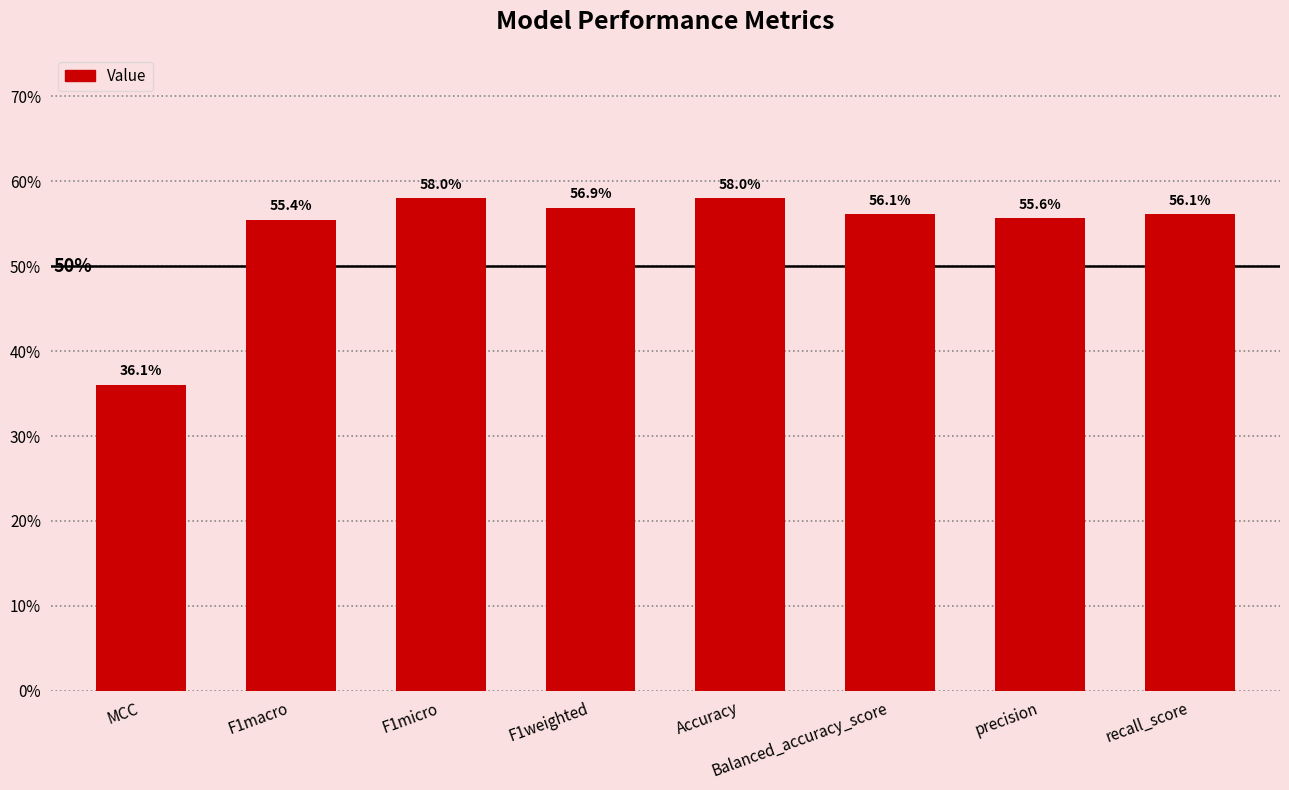

Does the chart contain any negative values?

No